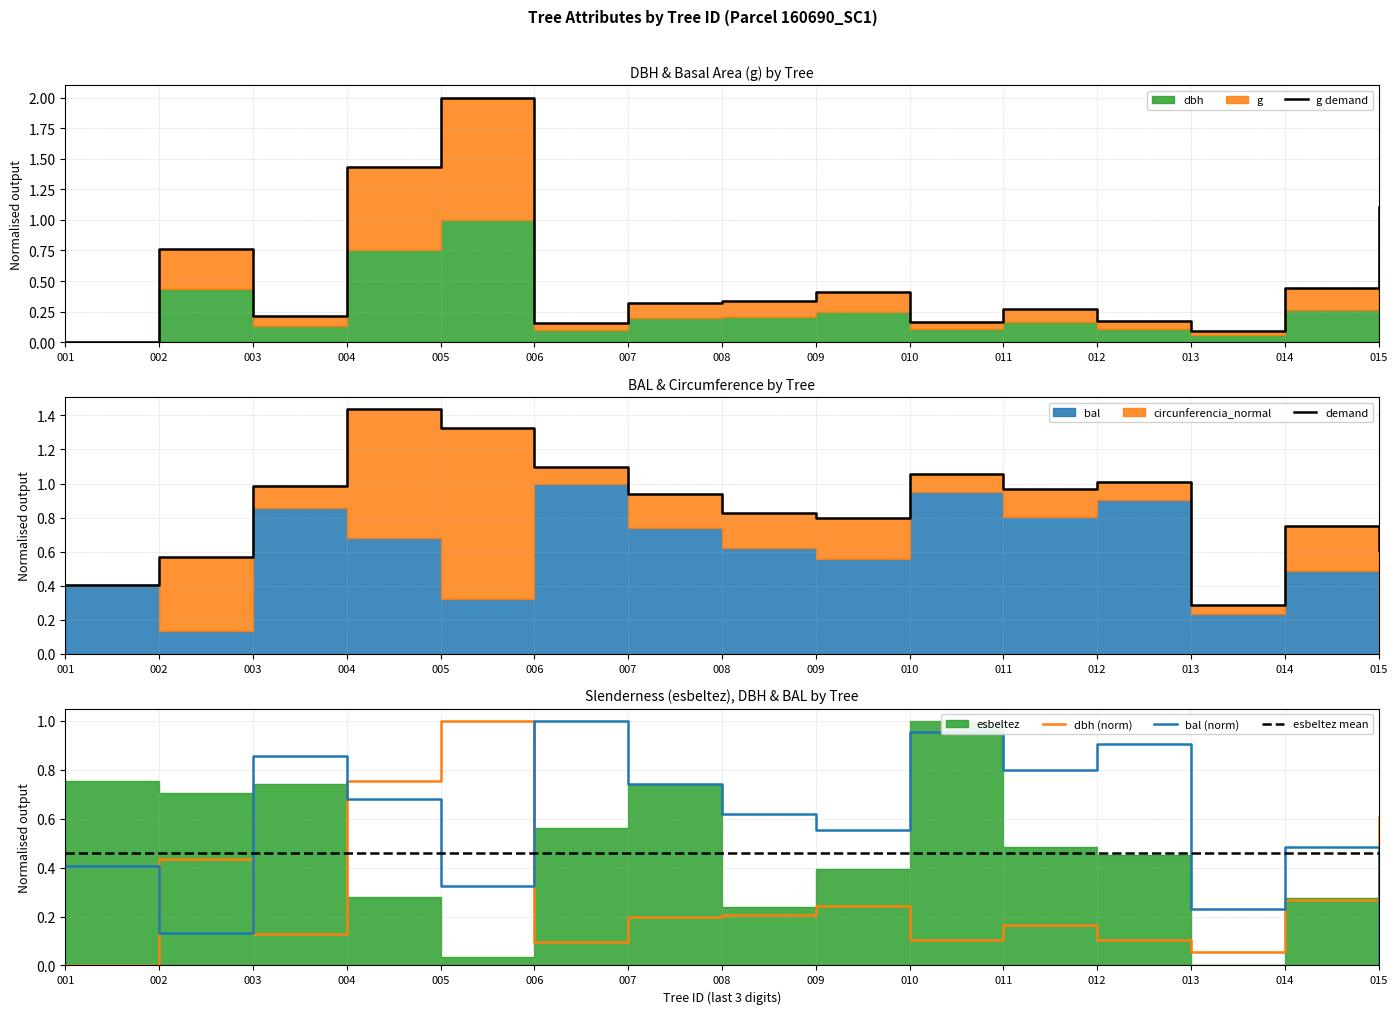

Where is esbeltez mean nearest to the value 0?

001